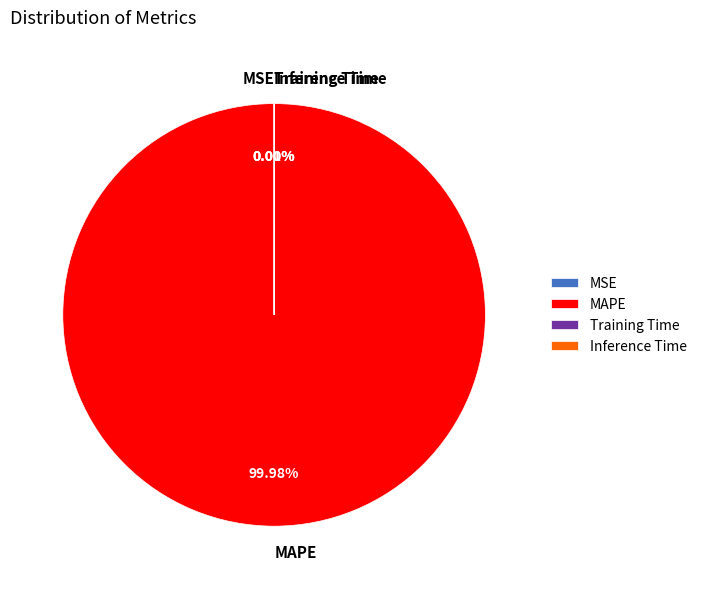

Which category has the biggest portion of the pie?

MAPE